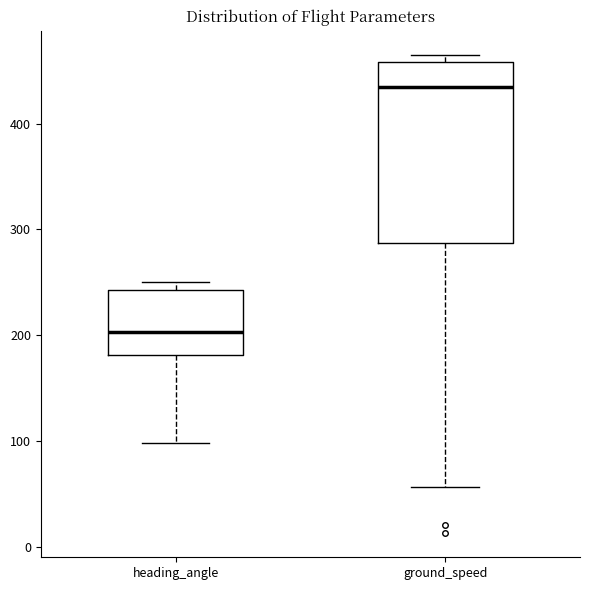

Where is the lower edge of the box for ground_speed on the y-axis? The values are not printed on the chart, so give them approximately, as read against the axis.

290